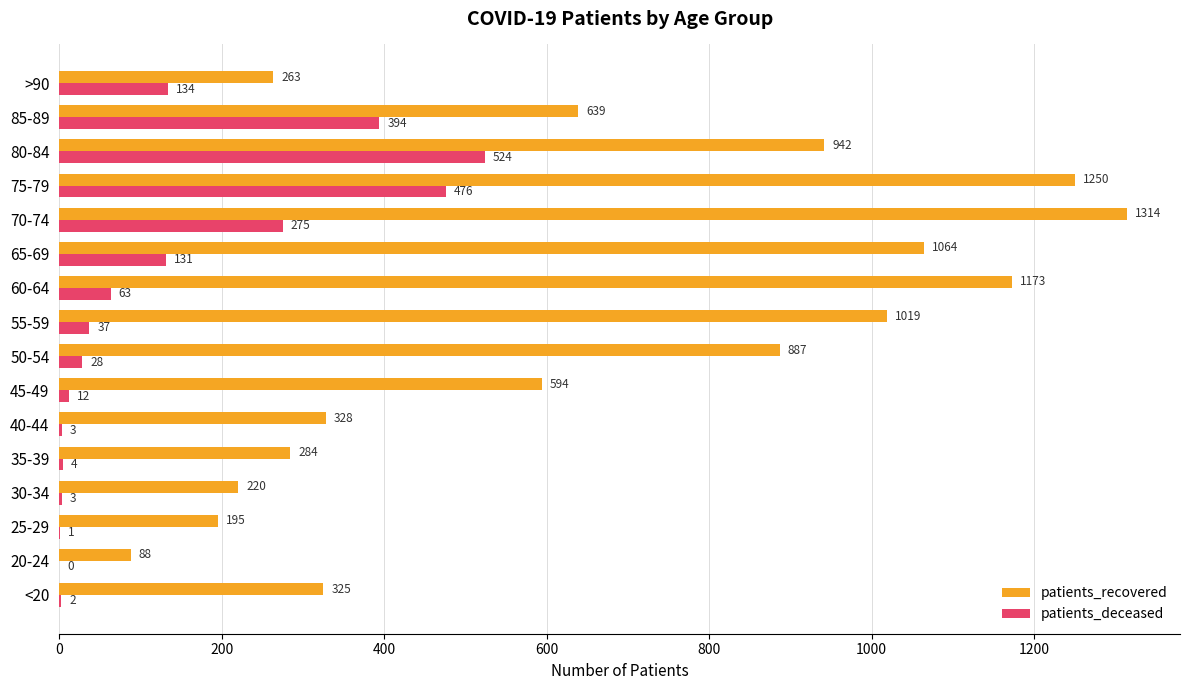

What is the sum of the patients_deceased values at <20 and 85-89?

396